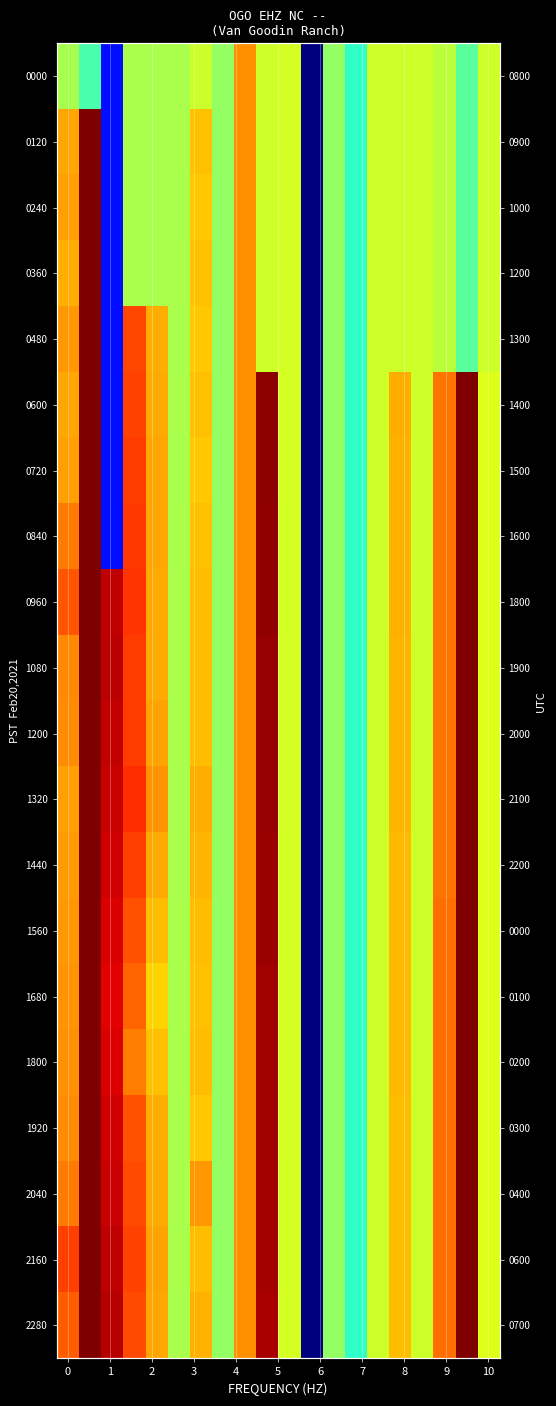

How many distinct data groups are displayed?

20